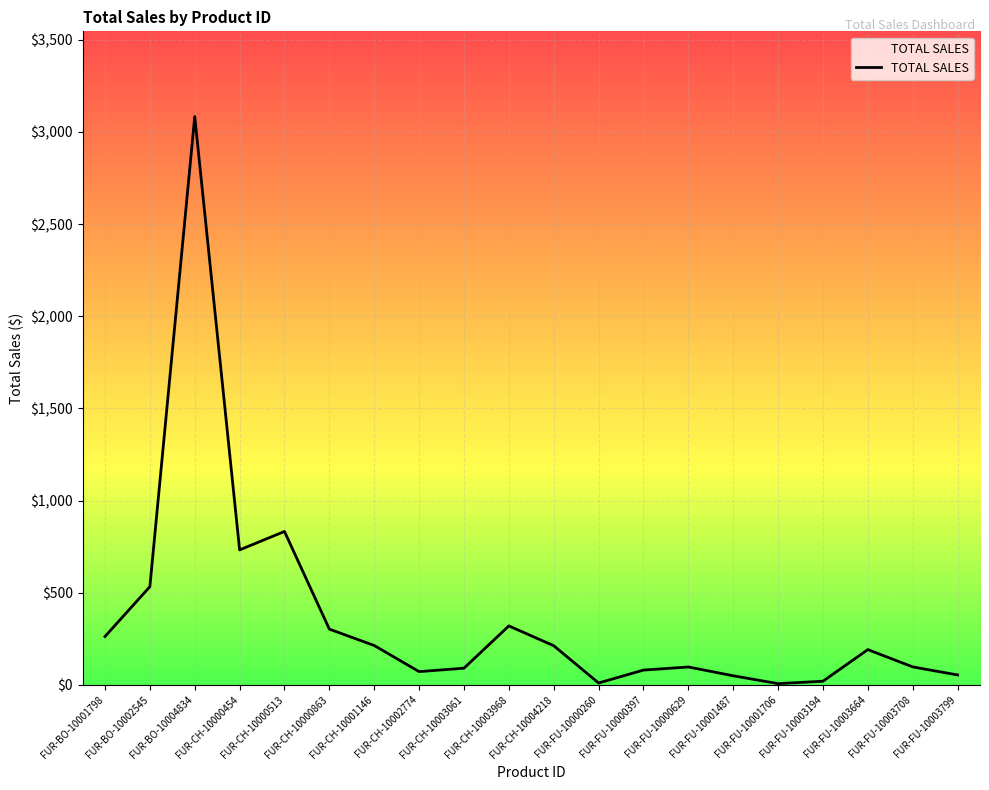

Is it true that the value at FUR-CH-10002774 is 71.4?

True